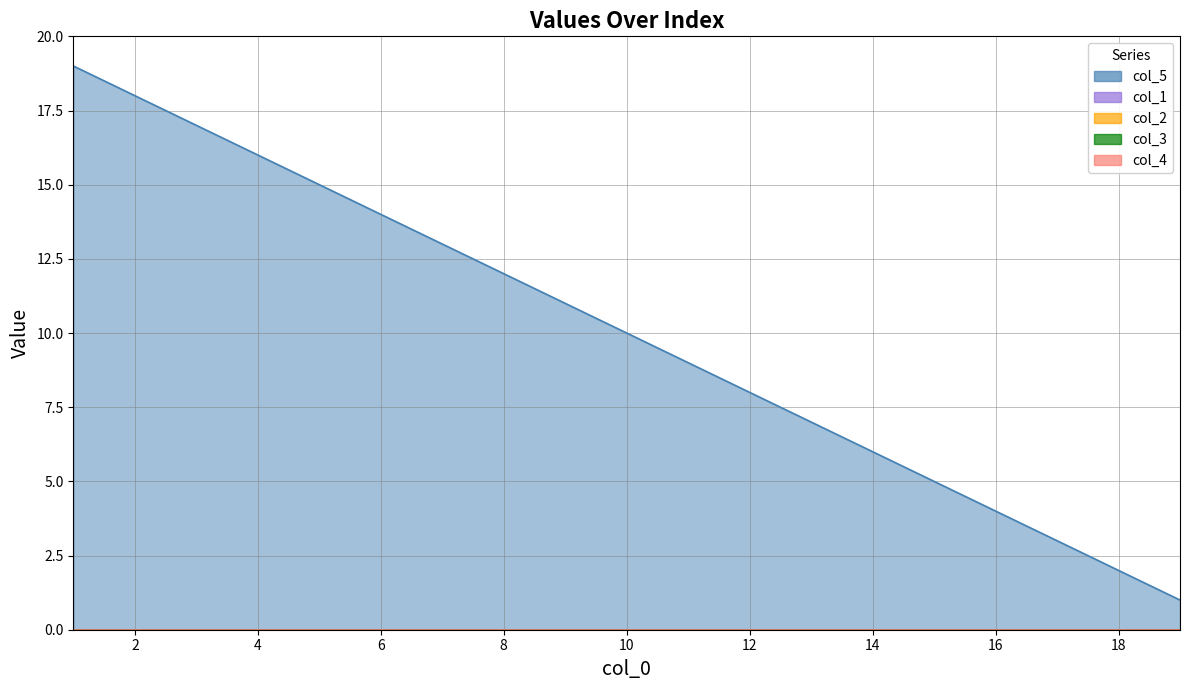

True or false: col_4 and col_1 cross at least once.

False